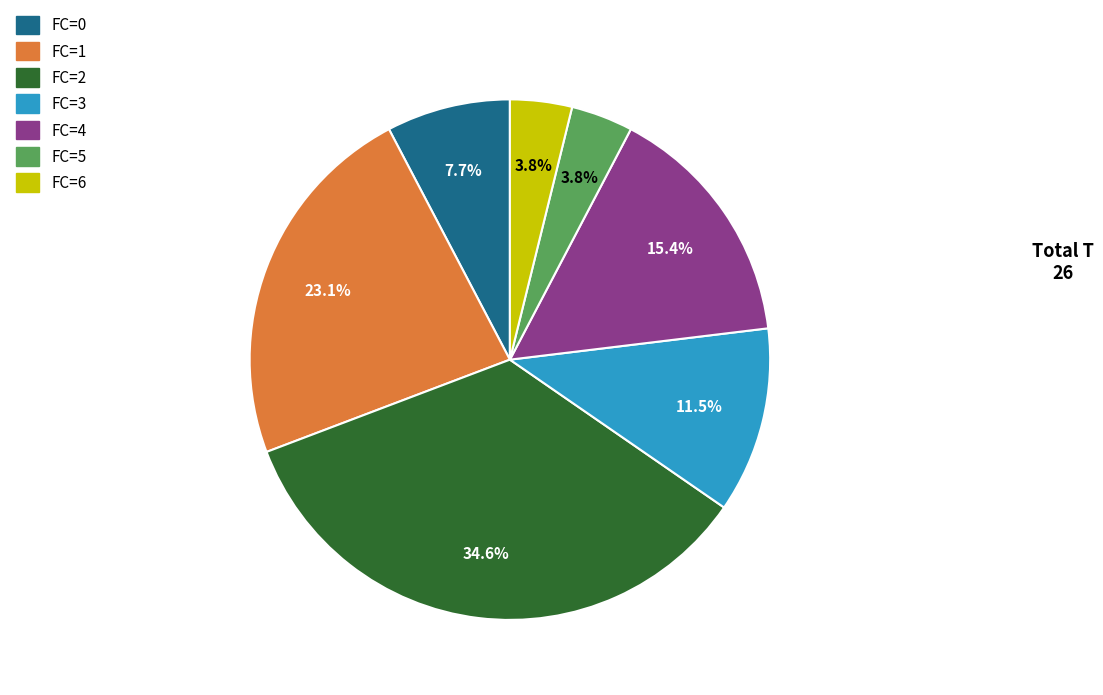

Which category has the biggest portion of the pie?

FC=2